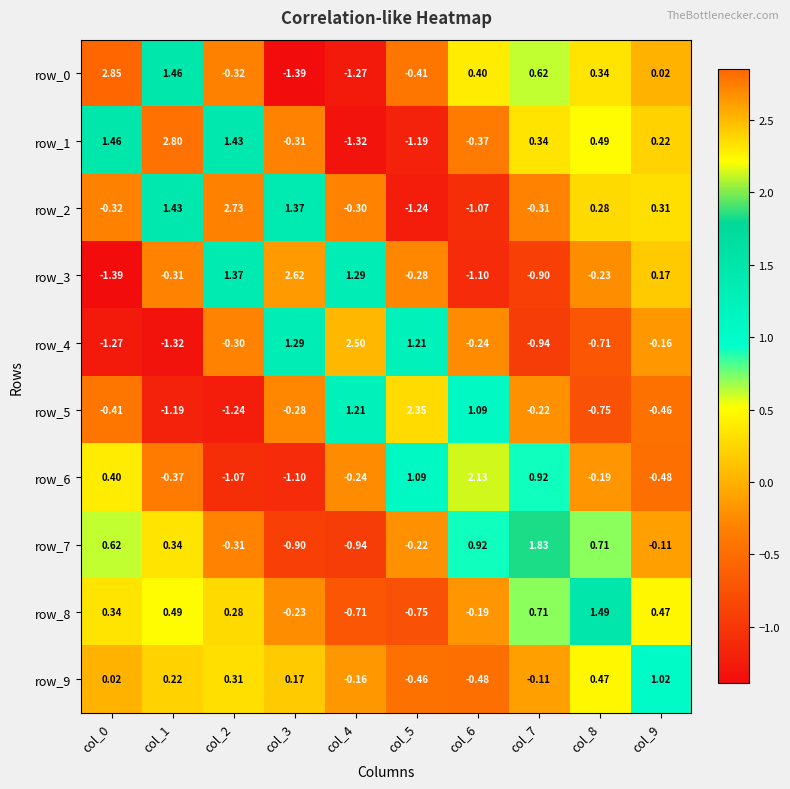

At which label does row_8 reach its peak?

col_8